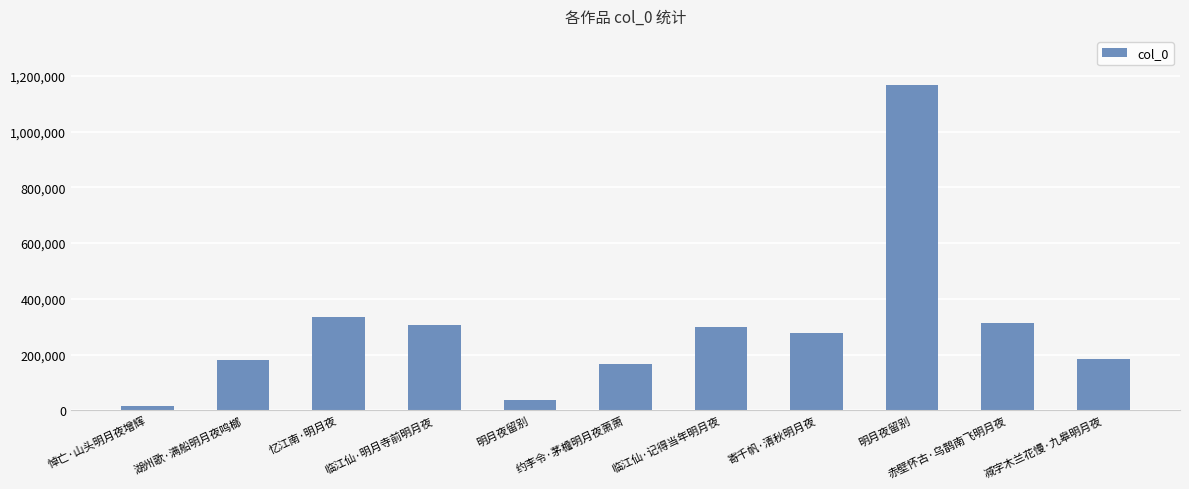

Count the number of categories in the chart.

11